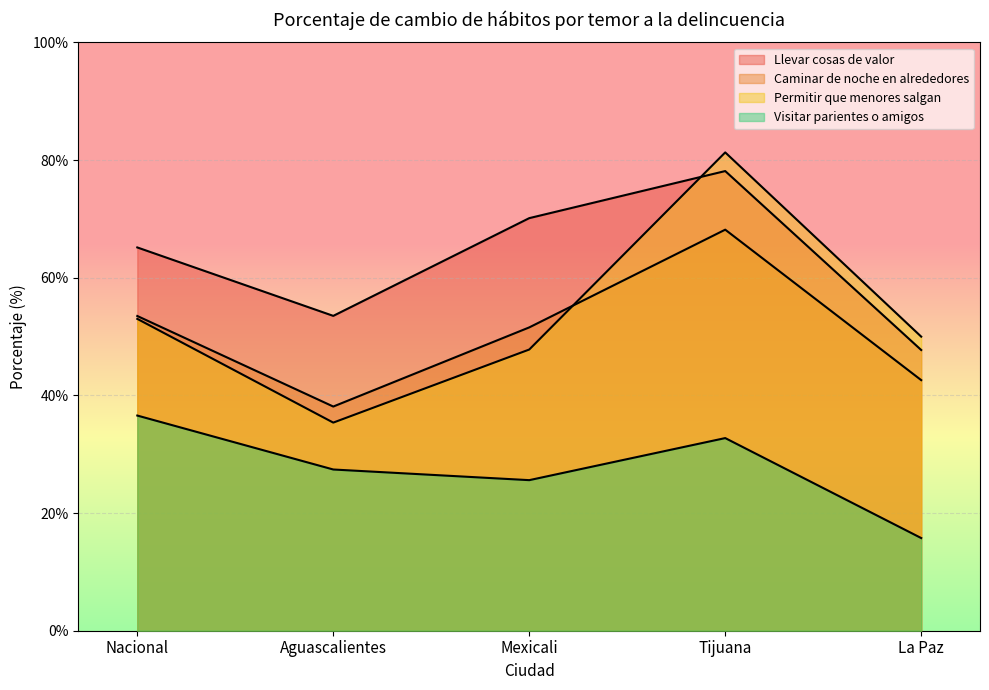

Reading left to right, what are all the values shown in this chart?

Llevar cosas de valor: Nacional=65.1	Aguascalientes=53.5	Mexicali=70.1	Tijuana=78.1	La Paz=47.7
Caminar de noche en alrededores: Nacional=53.5	Aguascalientes=38.1	Mexicali=51.5	Tijuana=68.2	La Paz=42.6
Permitir que menores salgan: Nacional=53.0	Aguascalientes=35.4	Mexicali=47.8	Tijuana=81.3	La Paz=50.0
Visitar parientes o amigos: Nacional=36.6	Aguascalientes=27.4	Mexicali=25.6	Tijuana=32.7	La Paz=15.8